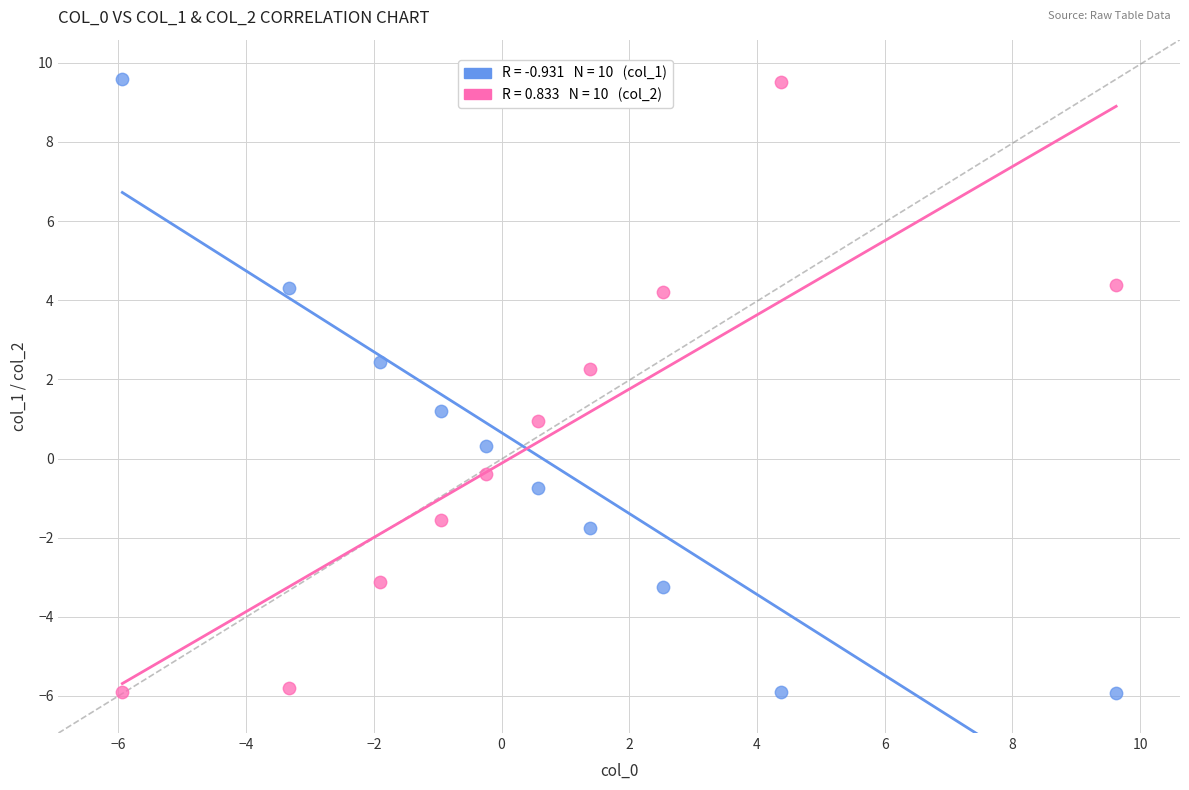

Across all data points, what is the range of Y values (max minus min)?

15.5